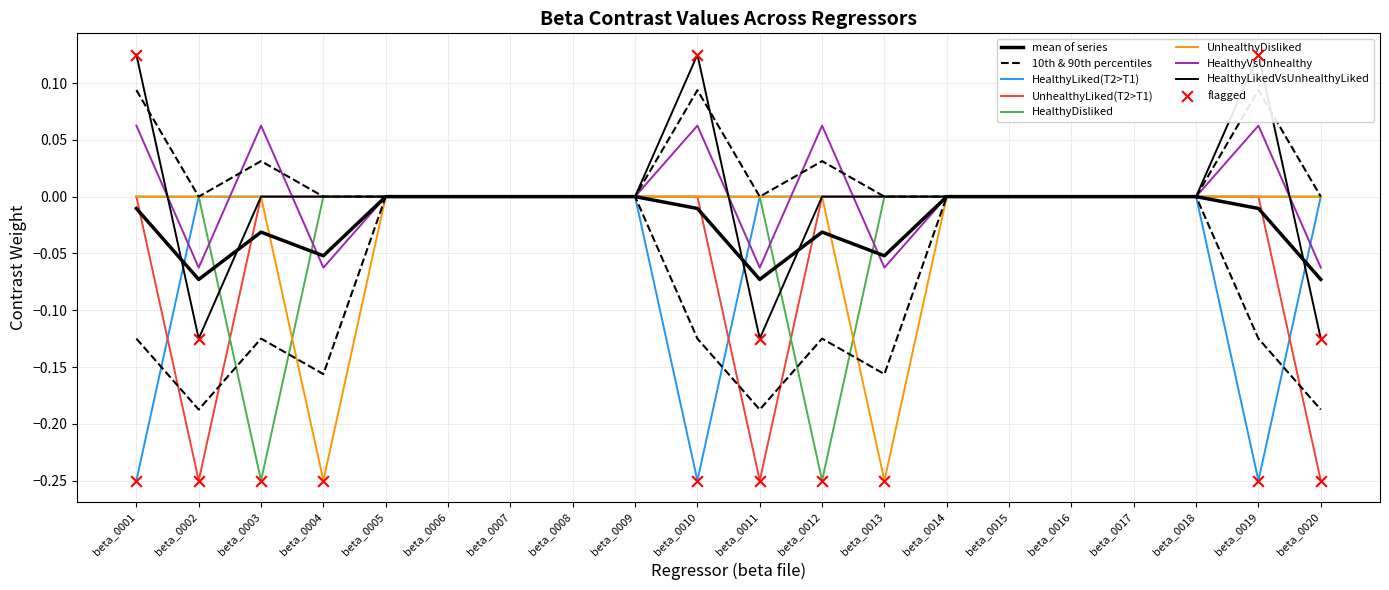

At which category is the sum across all series the highest?

beta_0005